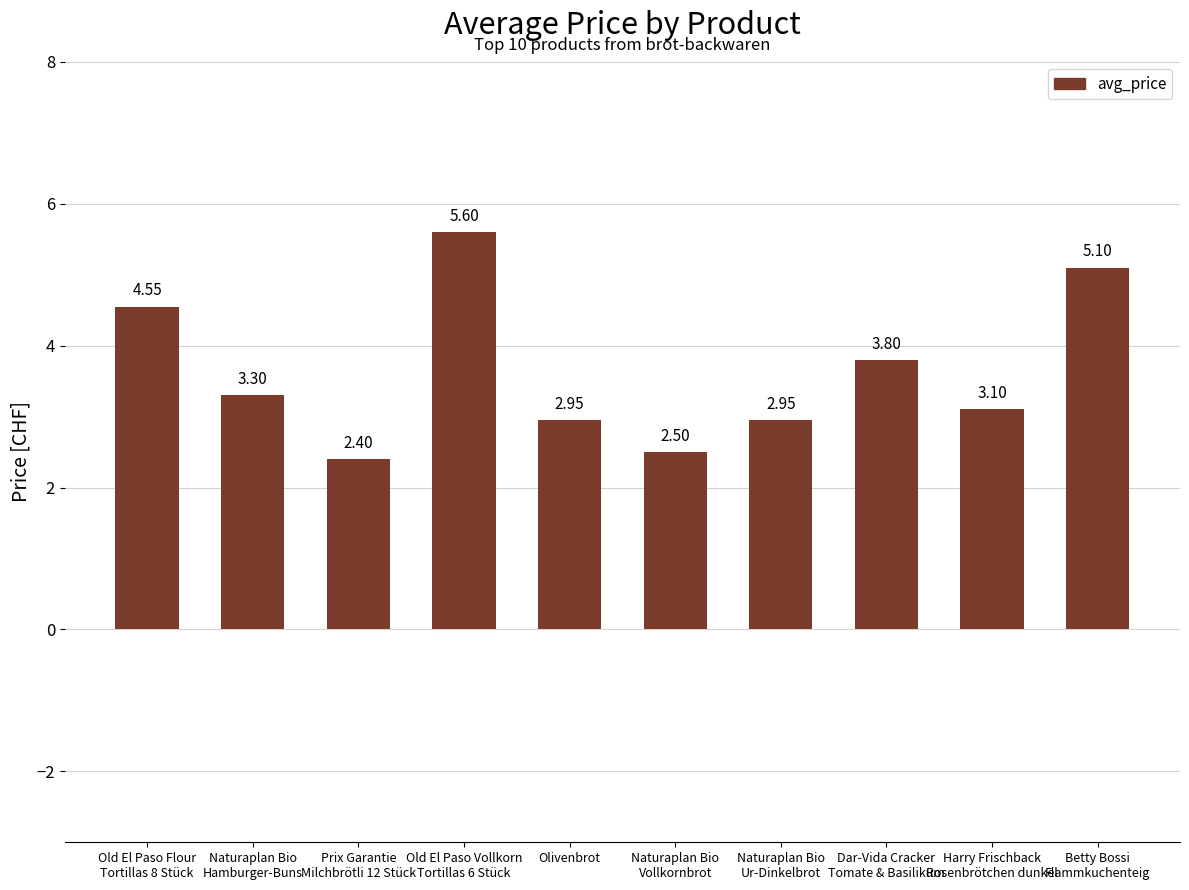

How many values exceed 3?

6